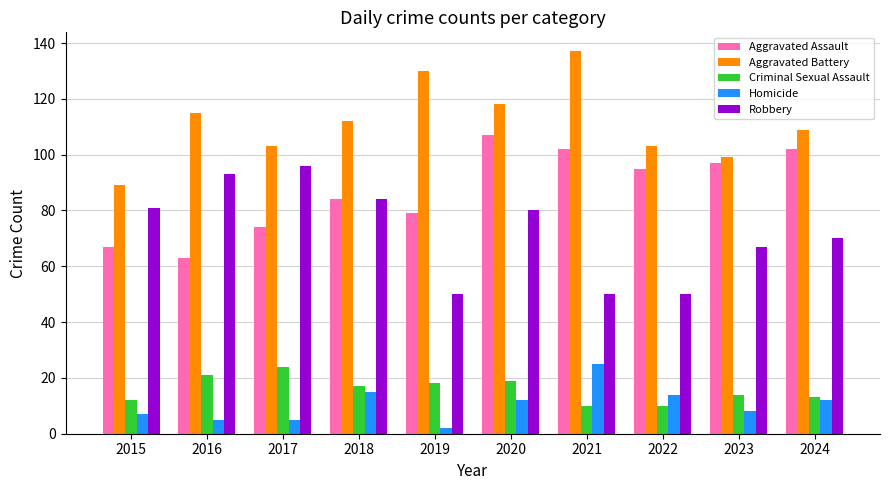

How many values in the Aggravated Assault series are below 95?

5